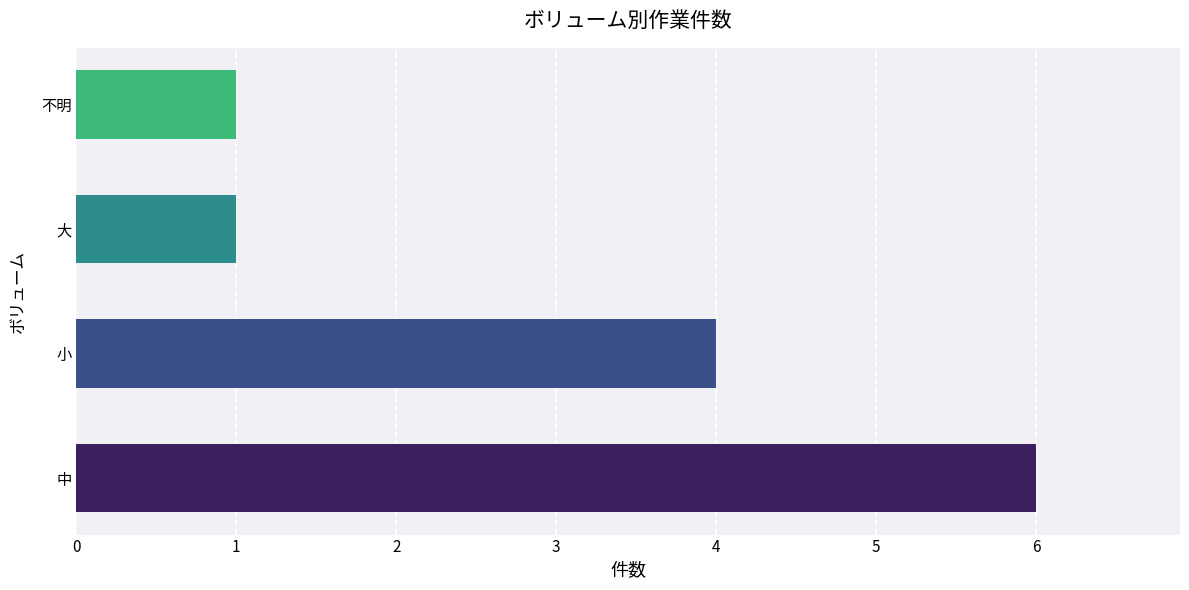

What is the change in value from  to 小?

+5